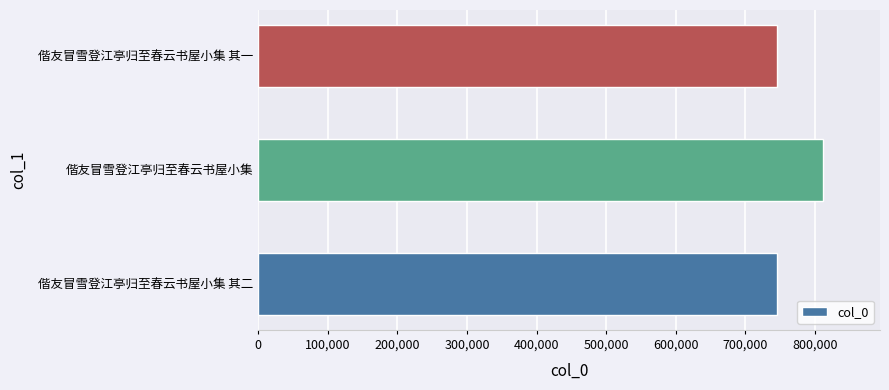

What is the difference between the maximum and minimum values?

66850